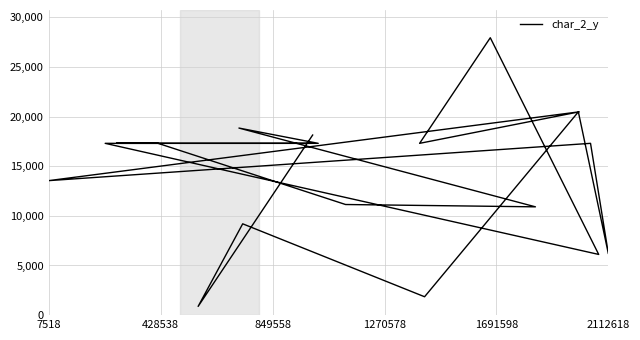

Reading left to right, list all the values displayed in this chart.

17304	17304	17304	11143	10909	18843	17304	17304	6114	27940	17304	20478	13548	17304	6180	20472	1852	9198	881	18140